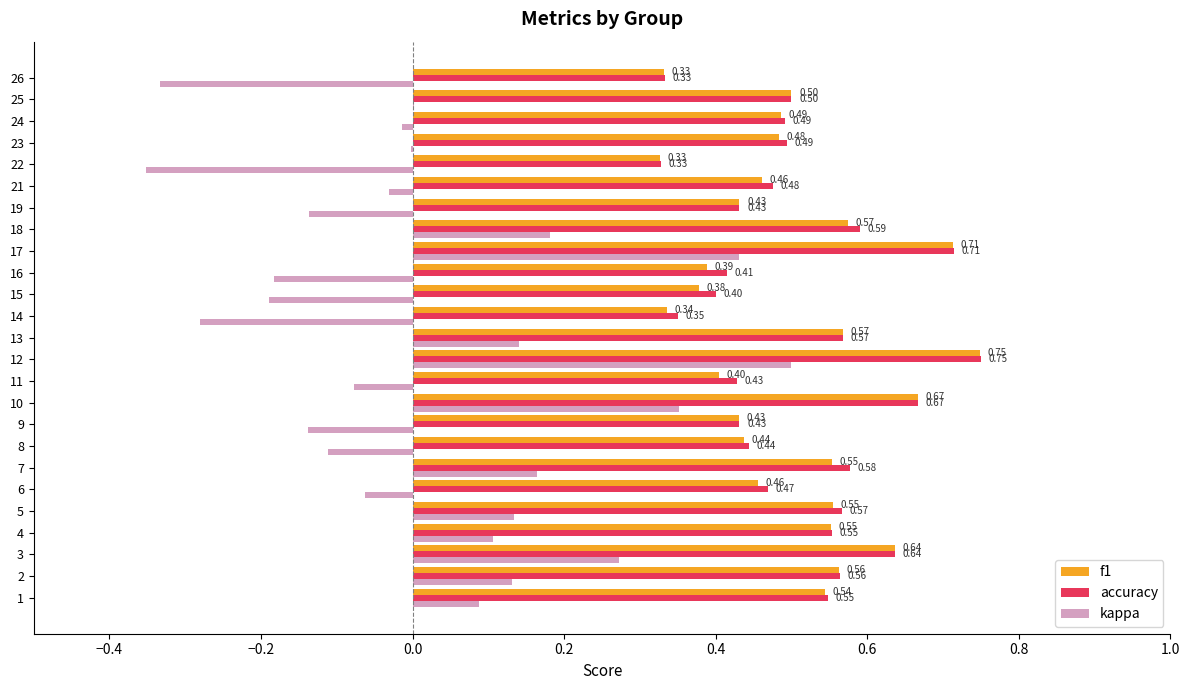

What is the sum of the accuracy values at 12 and 3?

1.4